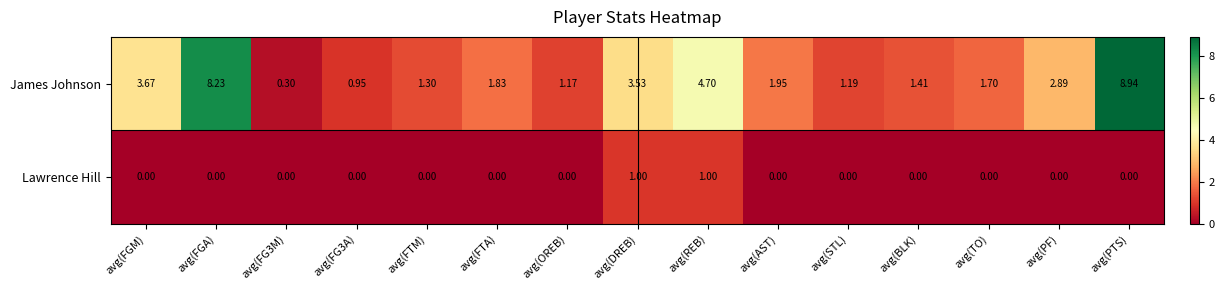

Where is James Johnson nearest to the value 4?

avg(FGM)